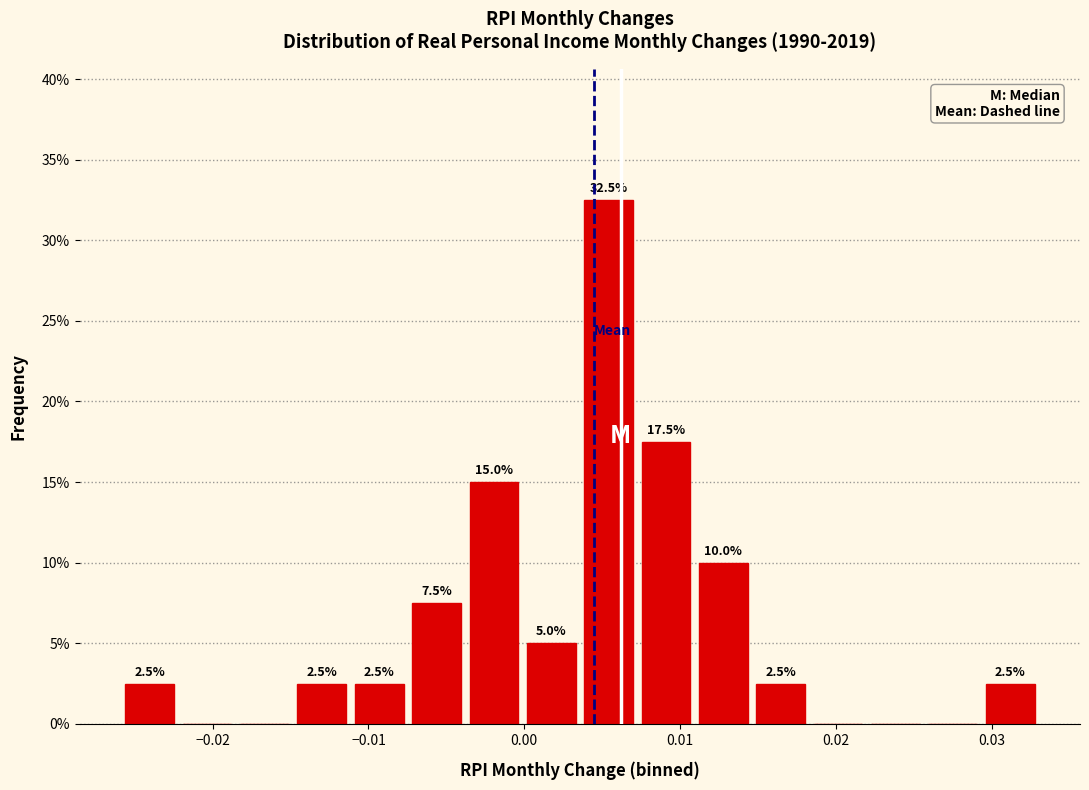

Read against the x-axis, roughly where is the centre of the tallest bar?

0.005